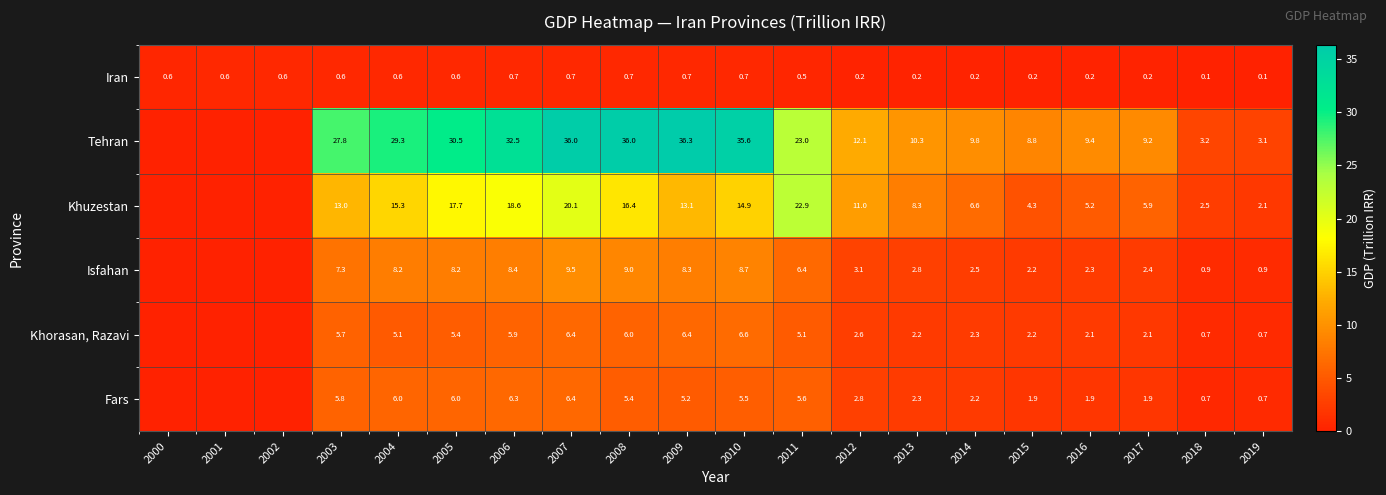

At which category is the sum across all series the highest?

2007